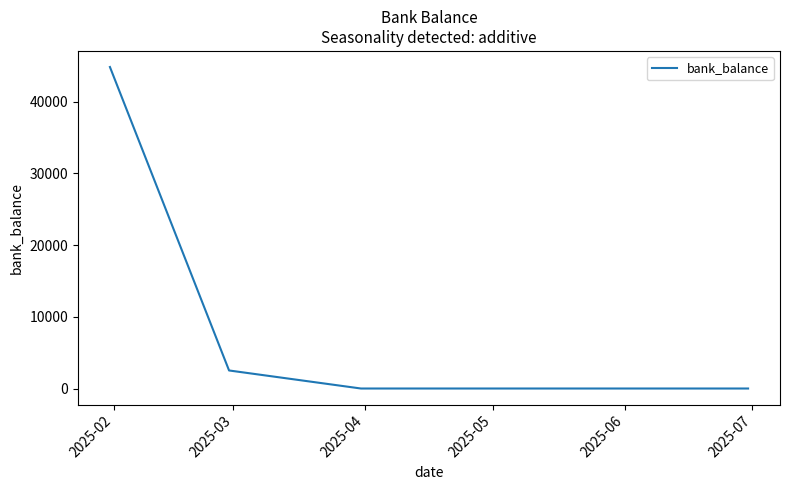

What is the sum of all values?

47352